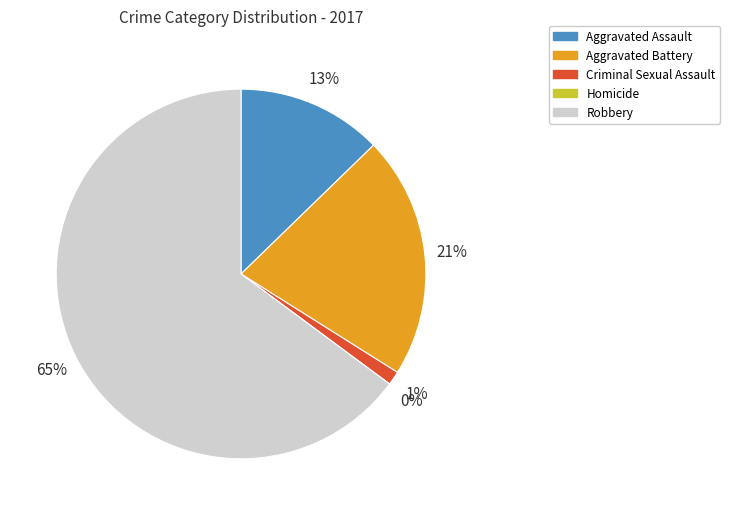

What is the smallest slice in the pie chart?

Homicide